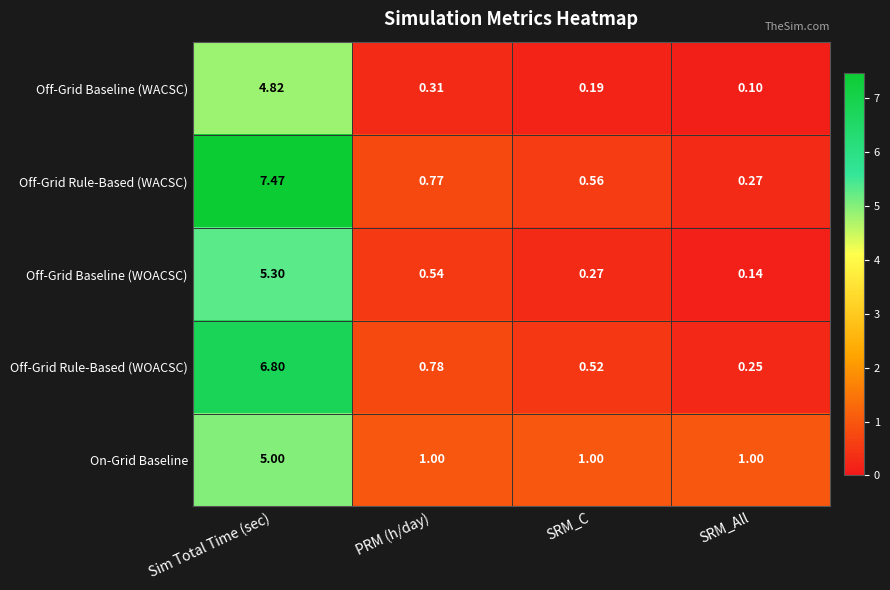

At which category is the sum across all series the highest?

Sim Total Time (sec)